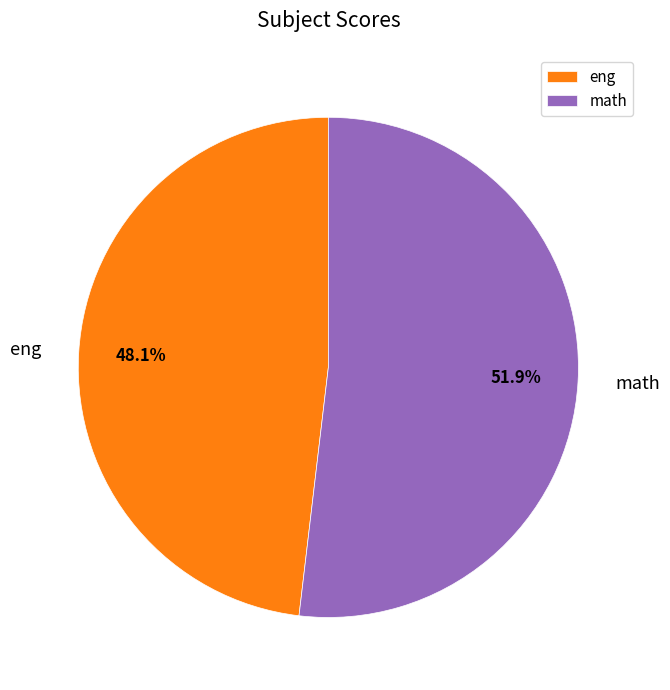

Does eng represent more than half of the total?

No